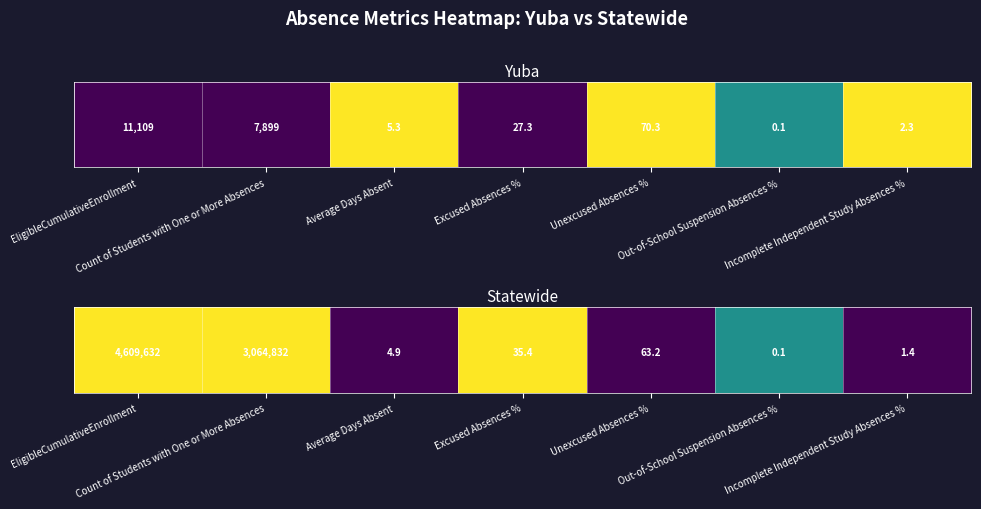

At which category is the sum across all series the highest?

EligibleCumulativeEnrollment